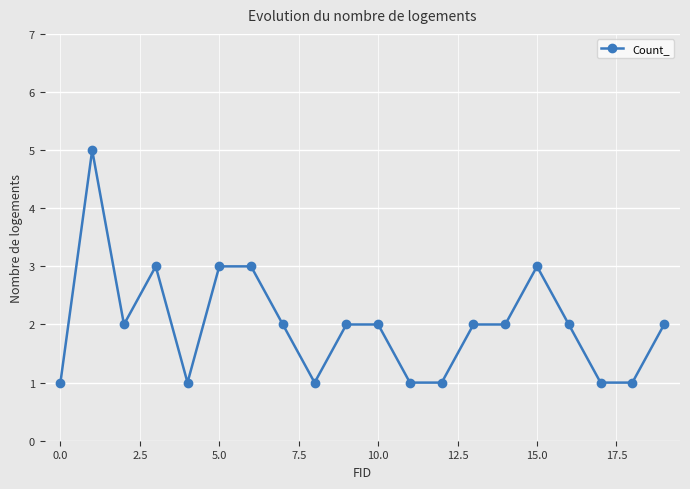

Reading left to right, extract all data points from this chart.

1	5	2	3	1	3	3	2	1	2	2	1	1	2	2	3	2	1	1	2